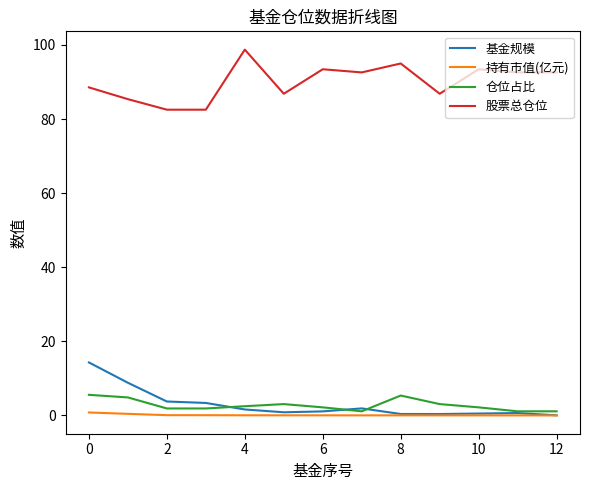

List the series in order of their peak value, lowest first.

持有市值(亿元), 仓位占比, 基金规模, 股票总仓位